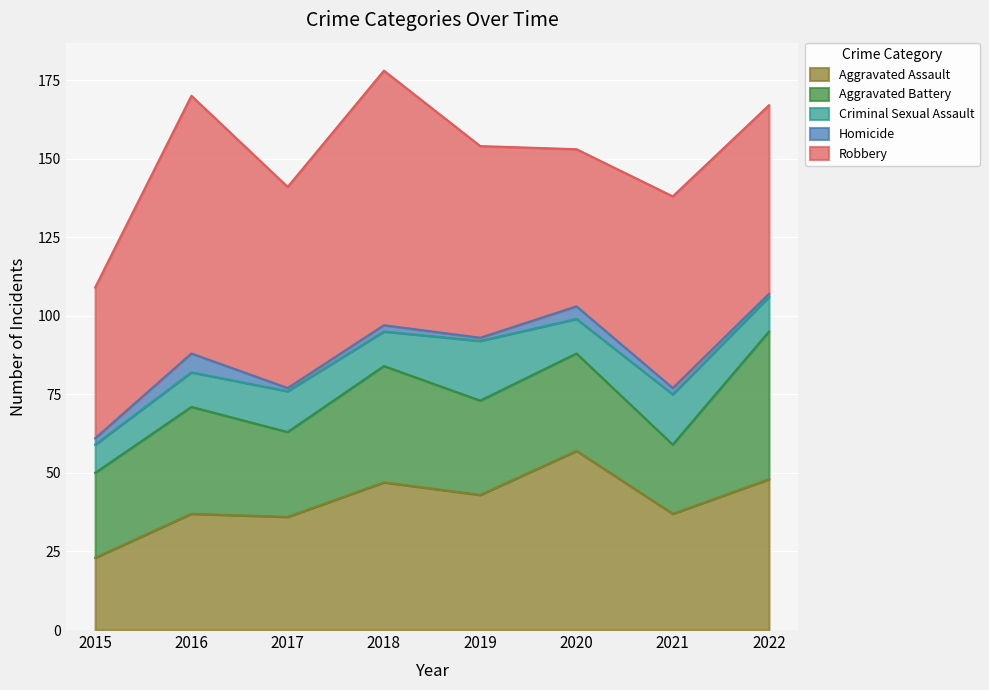

Which series has the largest total across all categories?

Robbery